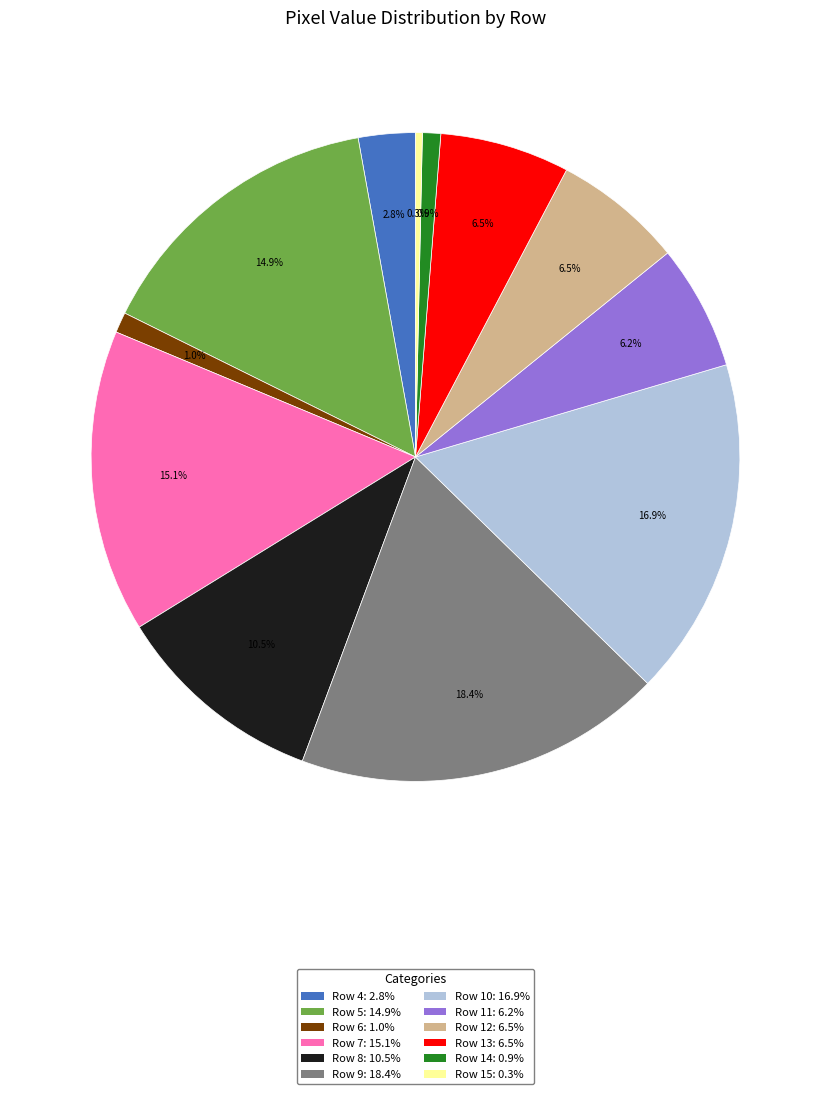

Between Row 15 and Row 6, which is larger?

Row 6